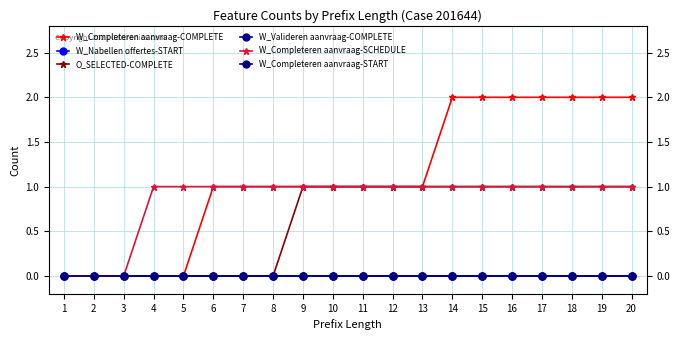

Which category has the highest value in the W_Completeren aanvraag-SCHEDULE series?

4